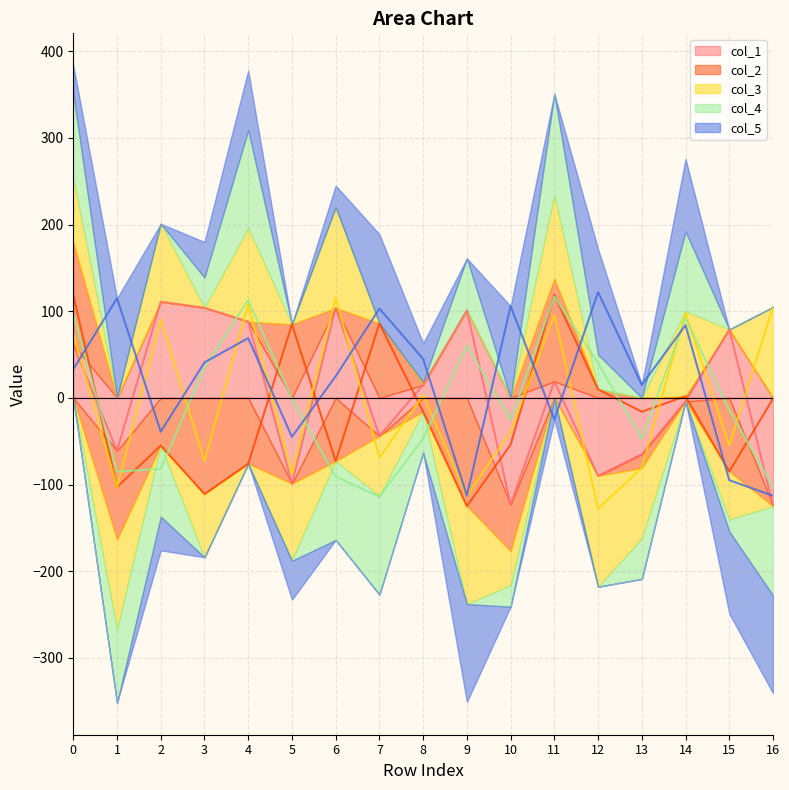

What is the value of the col_2 point at the 10th from the left?

-125